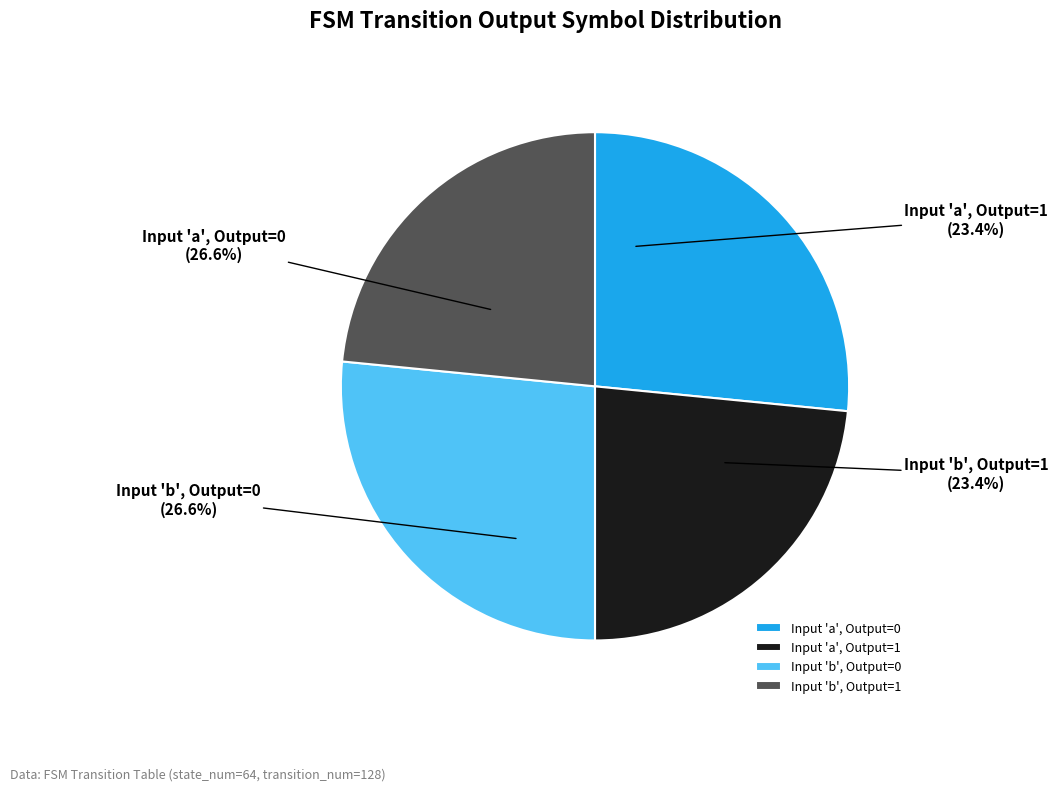

Rank the categories by value from lowest to highest.

output_symbol=1 (input a), output_symbol=1 (input b), output_symbol=0 (input a), output_symbol=0 (input b)